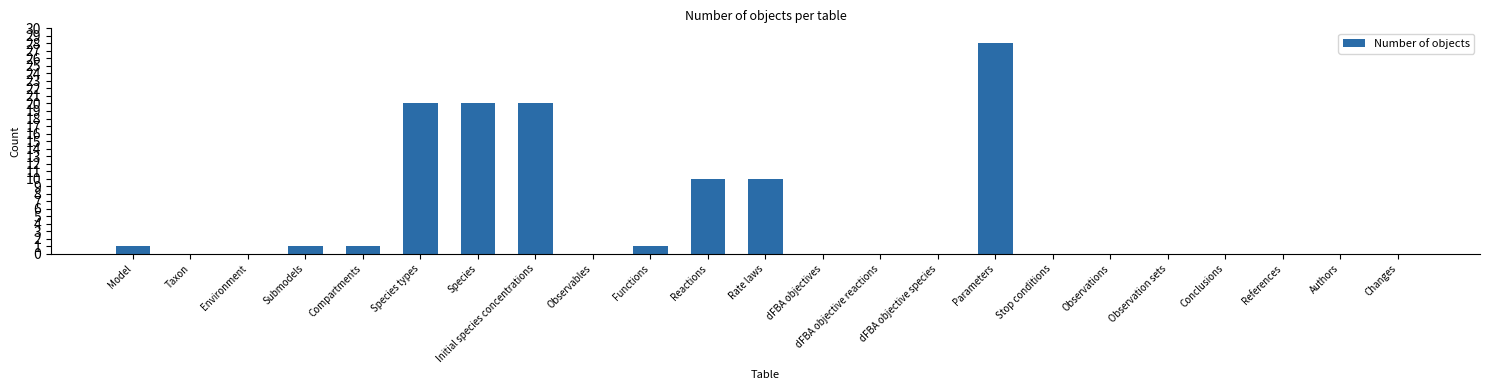

Reading left to right, what are all the values shown in this chart?

1	0	0	1	1	20	20	20	0	1	10	10	0	0	0	28	0	0	0	0	0	0	0